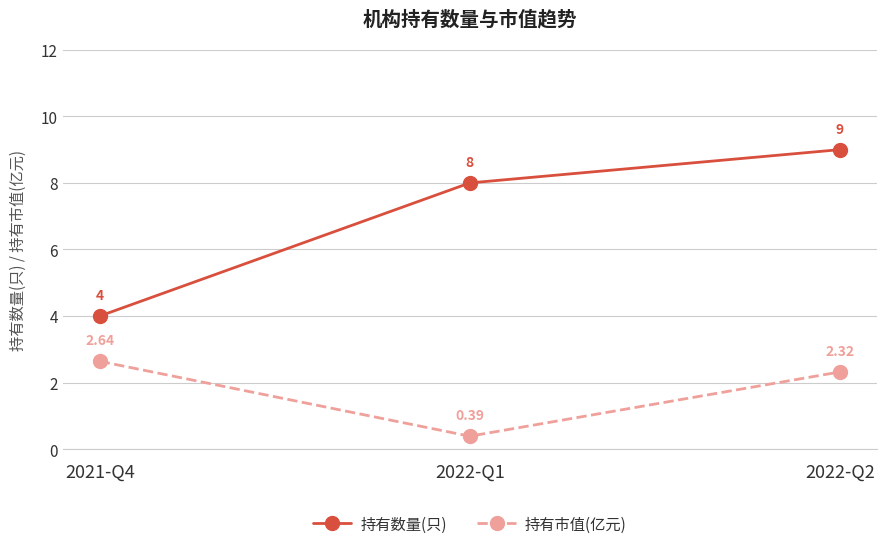

What position from the left is 2022-Q2?

3